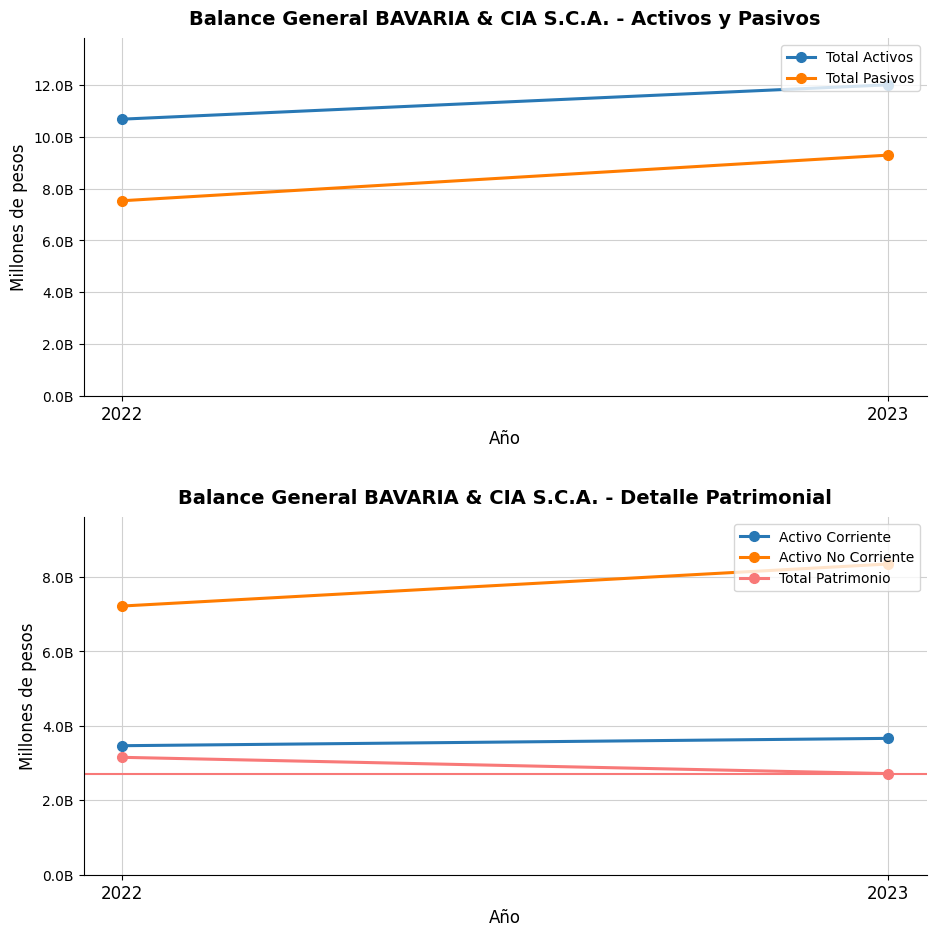

What is the value of the Activo Corriente point at the 2nd from the left?

3663229